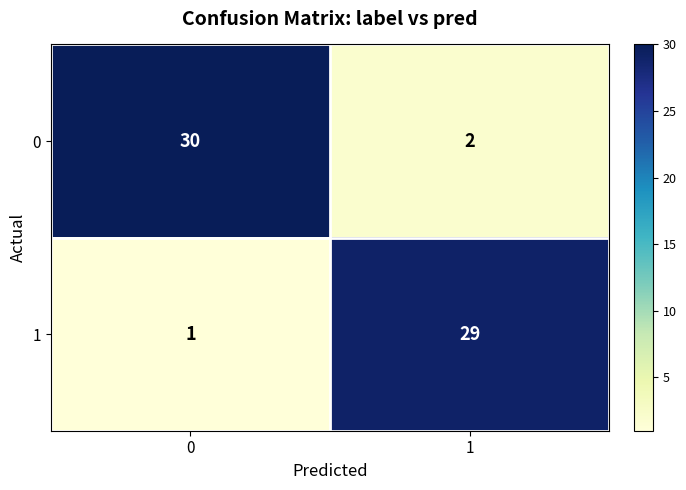

What is the spread (max minus min) of values at 0?

29